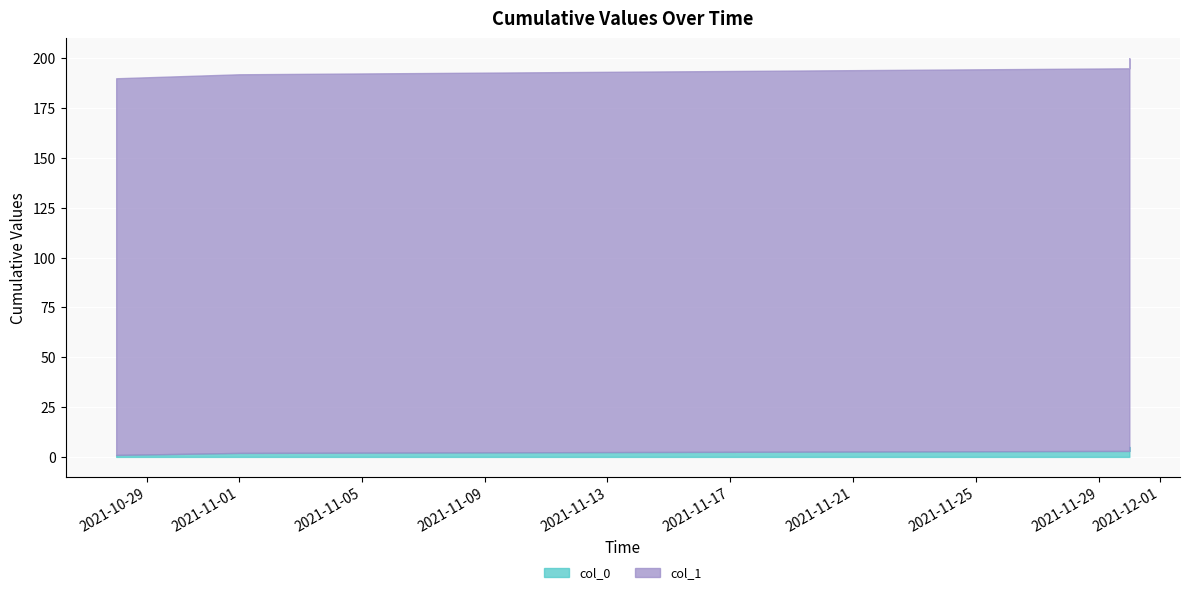

True or false: col_1 has more than 2 points higher than both neighbors.

False